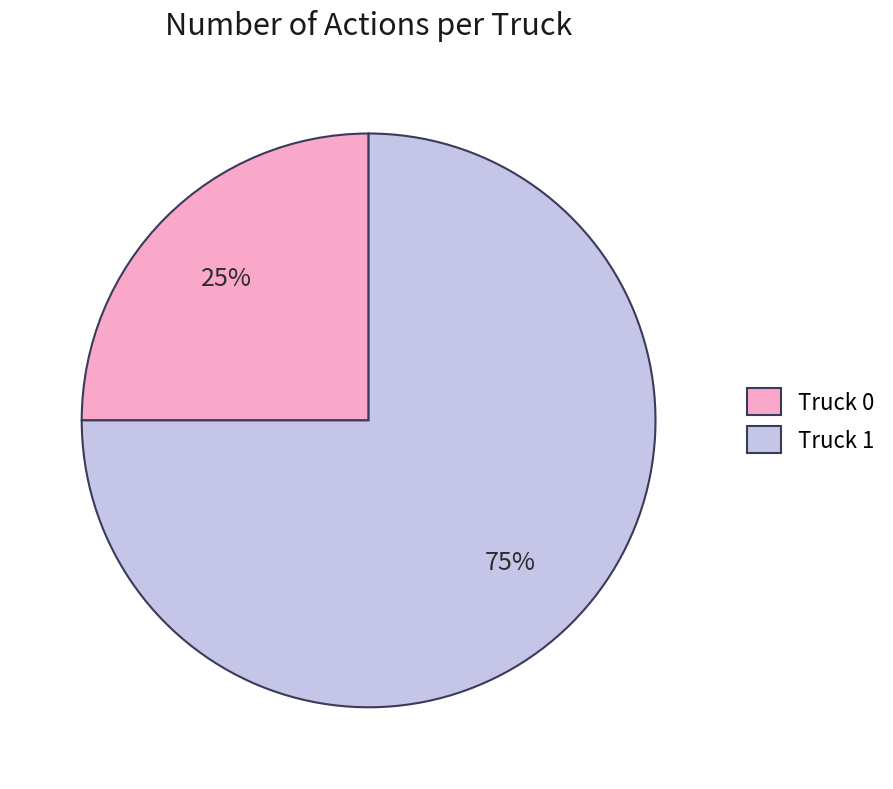

Which has a higher value, Truck 0 or Truck 1?

Truck 1